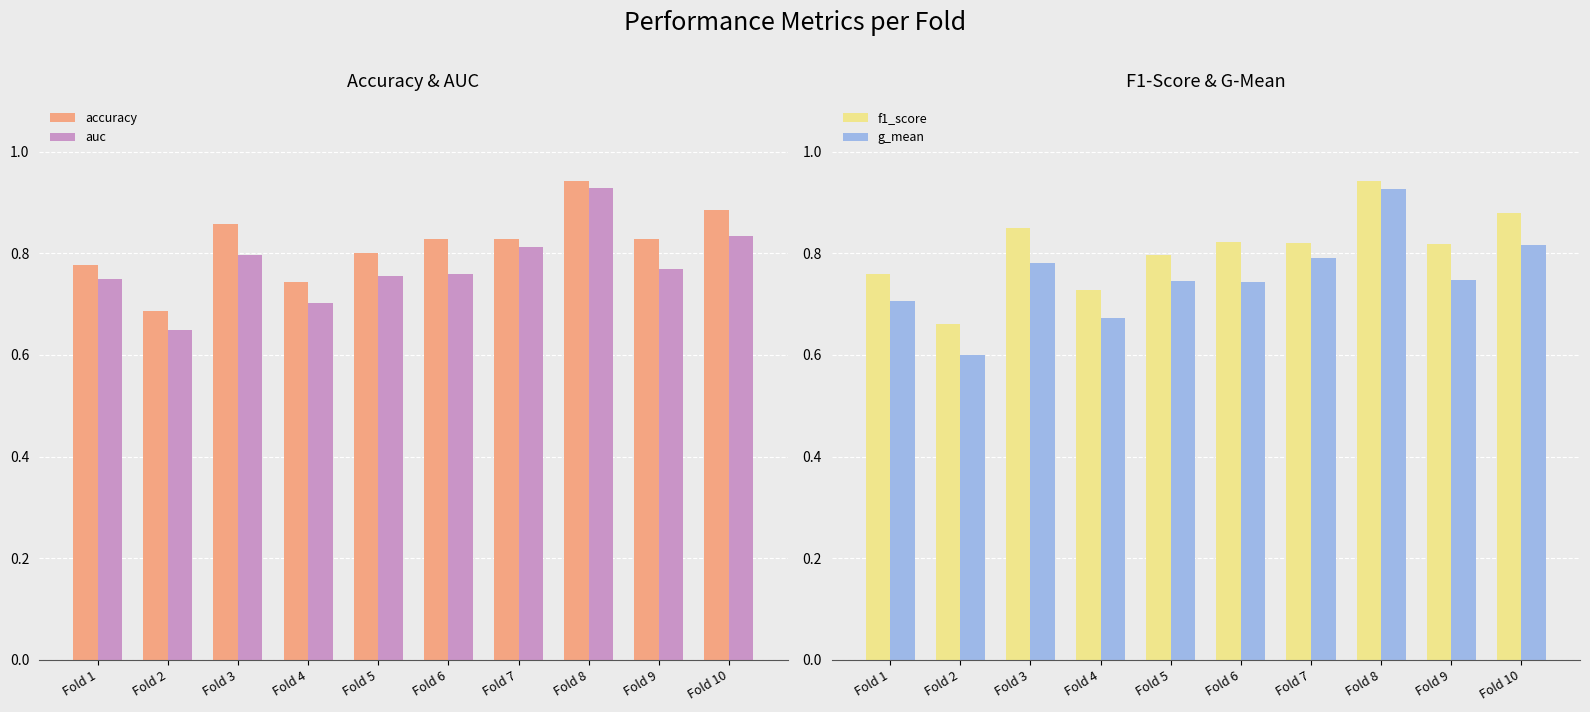

Rank the series by their average value, from highest to lowest.

accuracy, f1_score, auc, g_mean